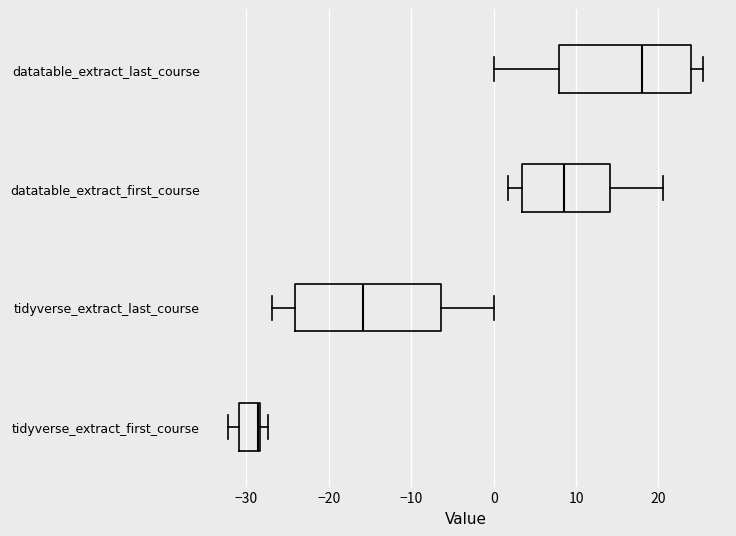

Which box has the furthest to the right median line?

datatable_extract_last_course